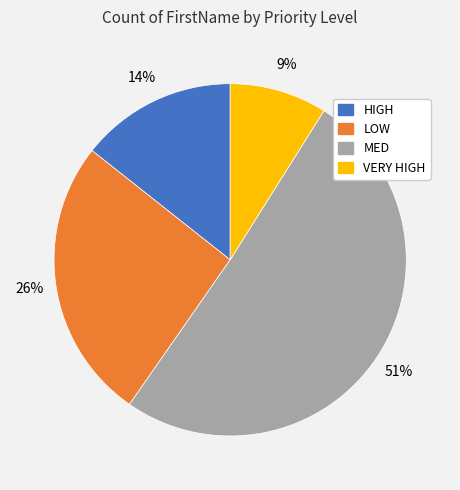

Is VERY HIGH the majority of the pie?

No